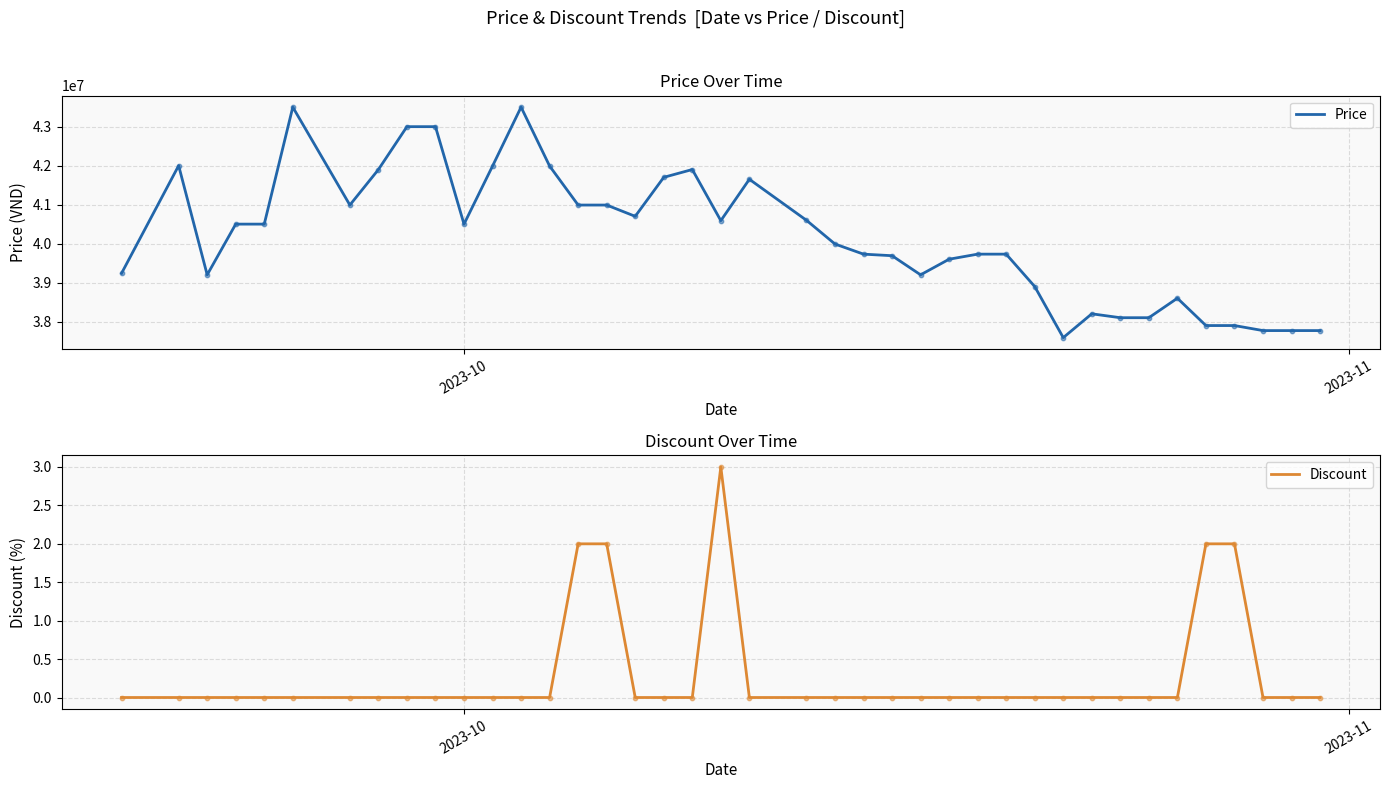

Which series has the largest Y range (max minus min)?

Price